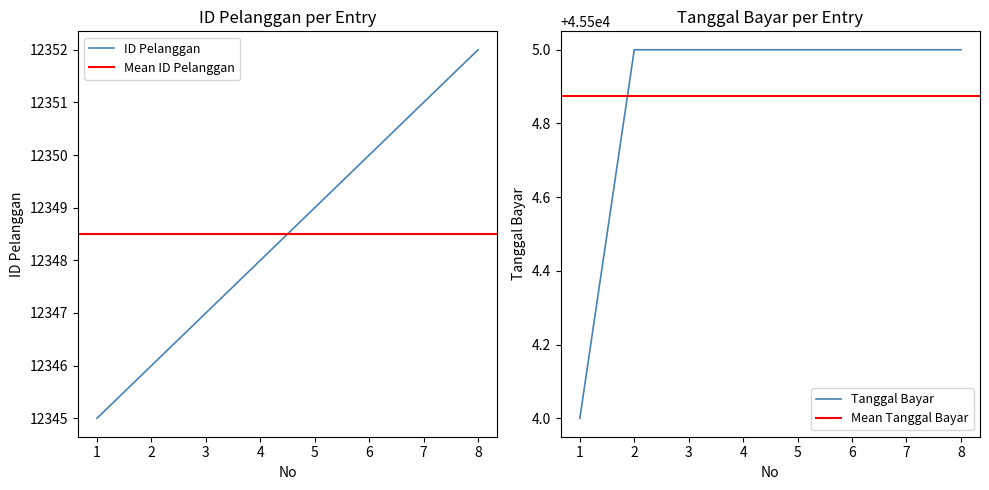

What is the value of the Tanggal Bayar point at the 1st from the left?

45504